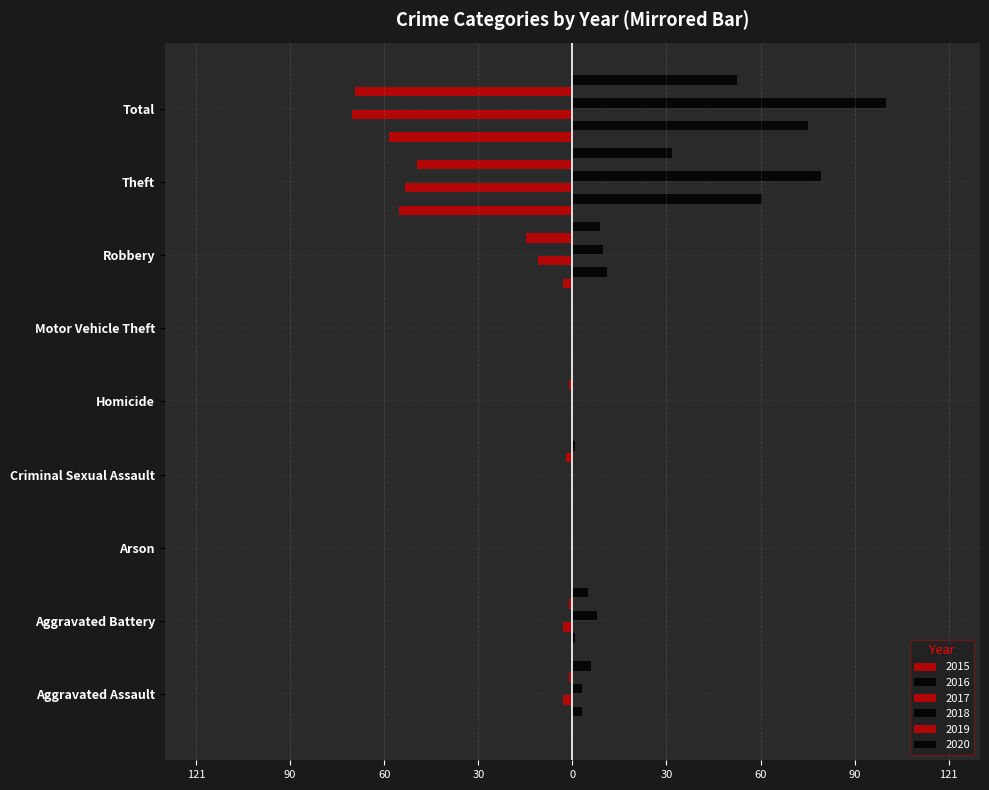

What is the sum of all 2015 values?

-118